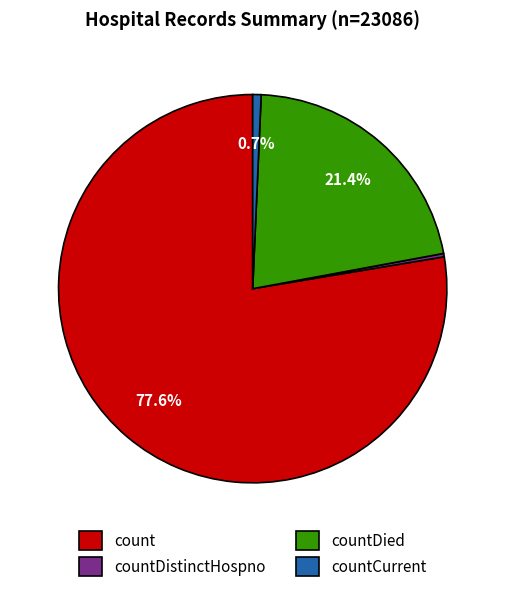

Is it true that countDied is 21% of the pie?

True